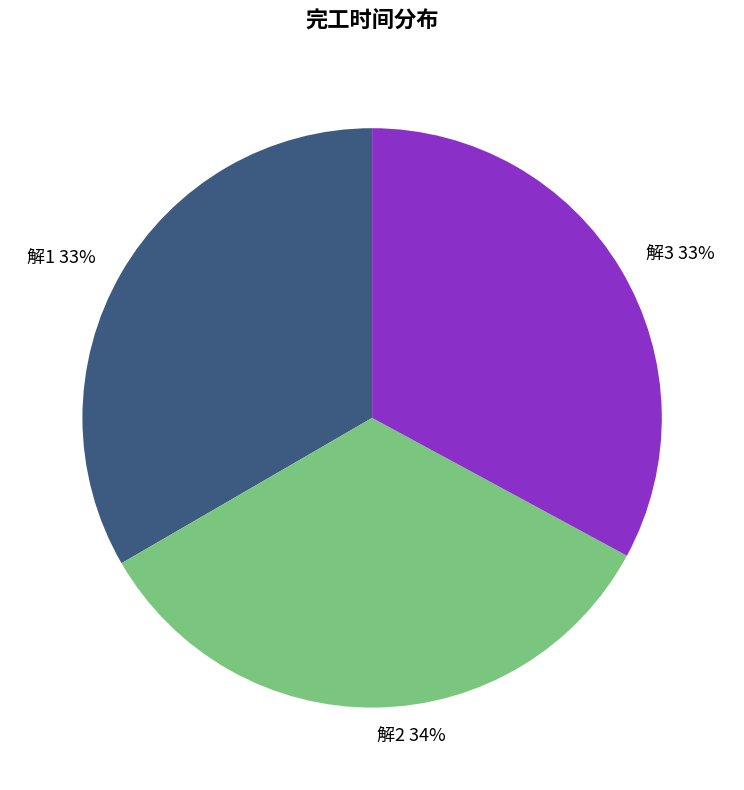

To the nearest percent, what percentage of the pie is 解2?

34%